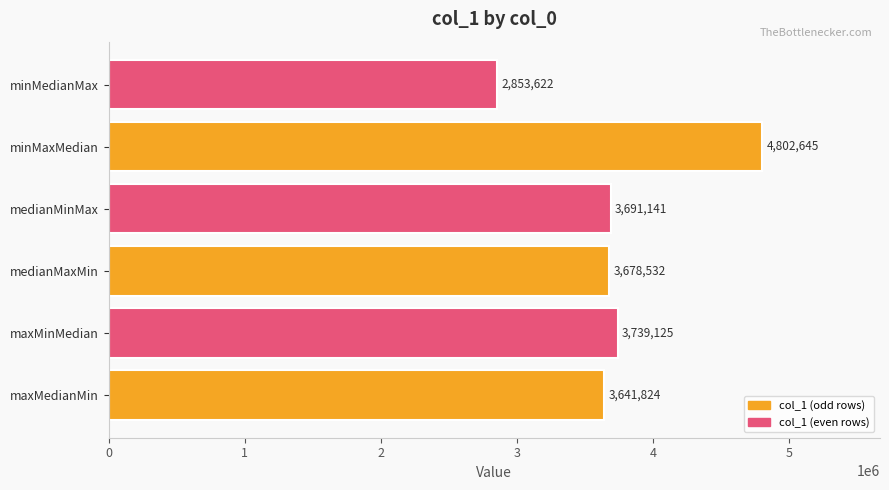

Where is the data nearest to the value 3828133?

maxMinMedian